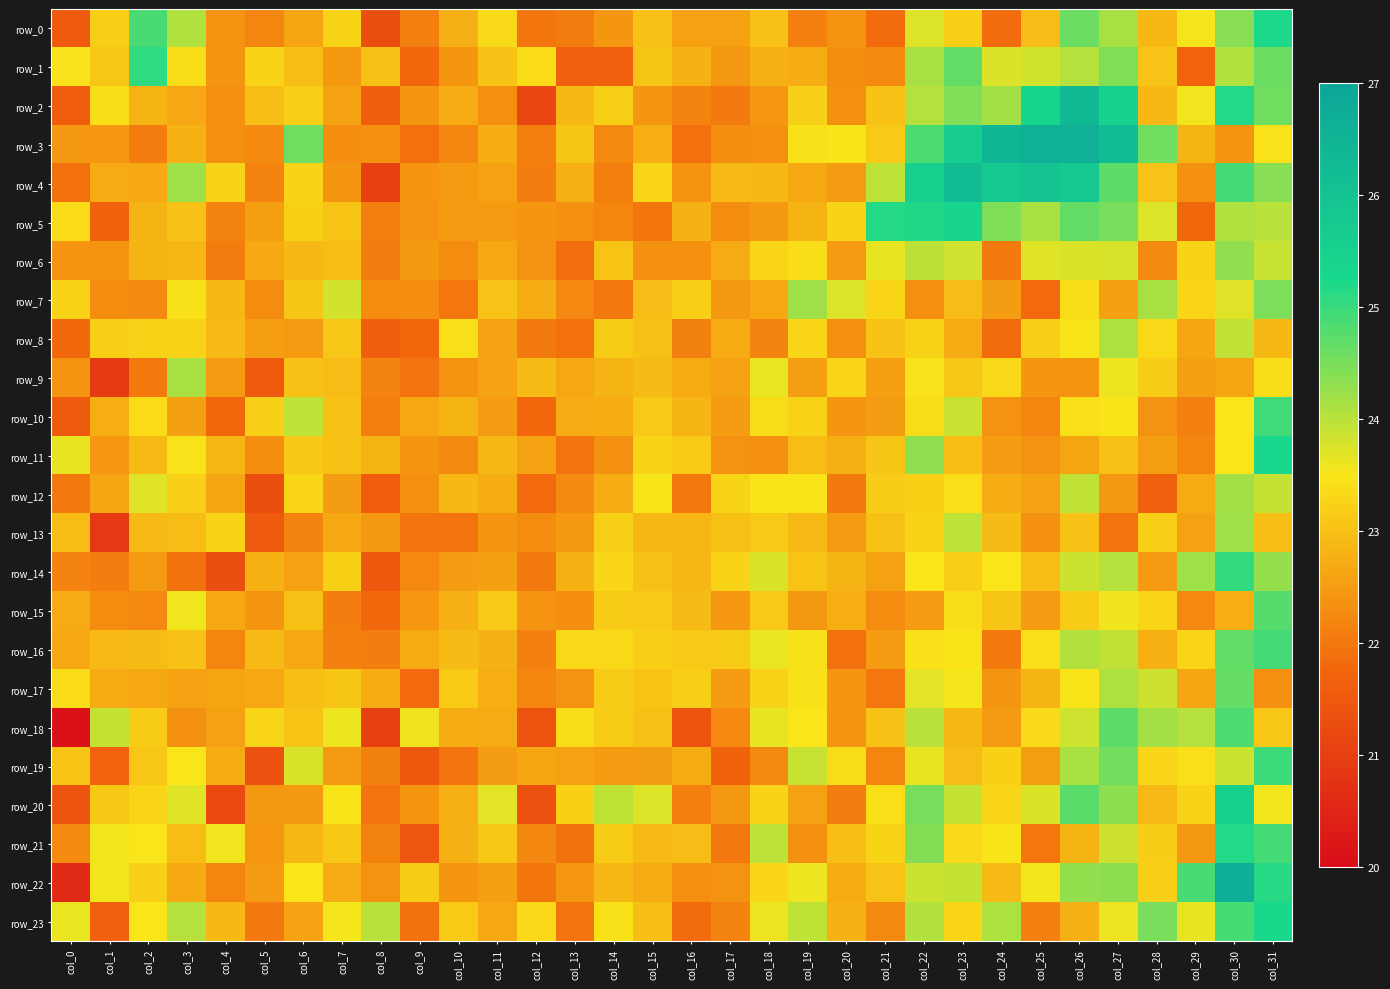

Is the value of row_14 at col_15 greater than the value of row_16 at col_16?

No